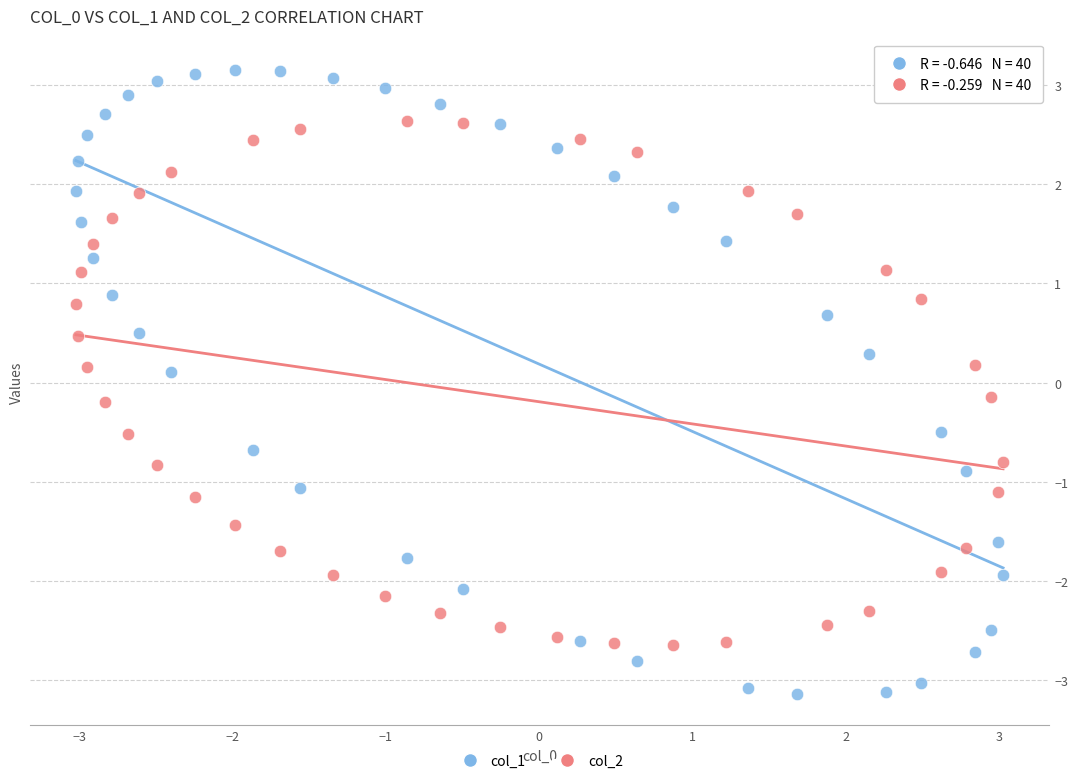

Which series reaches the minimum Y coordinate?

col_1